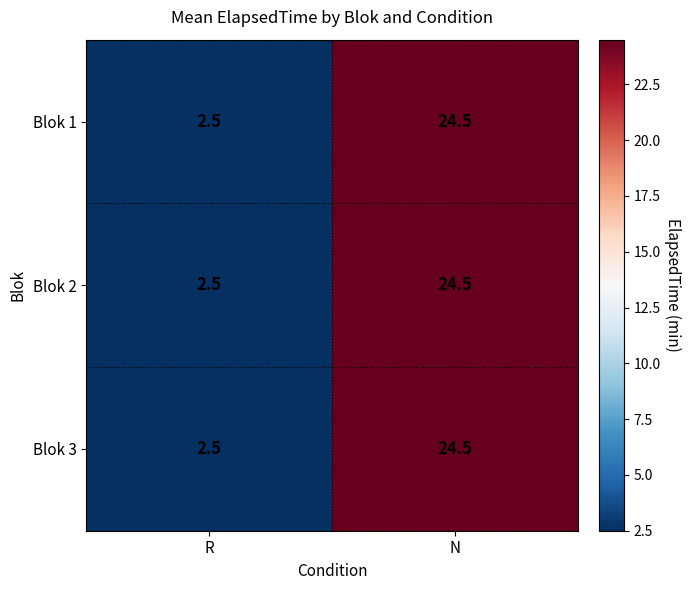

Is it true that Blok 2 equals 24.5 at N?

True